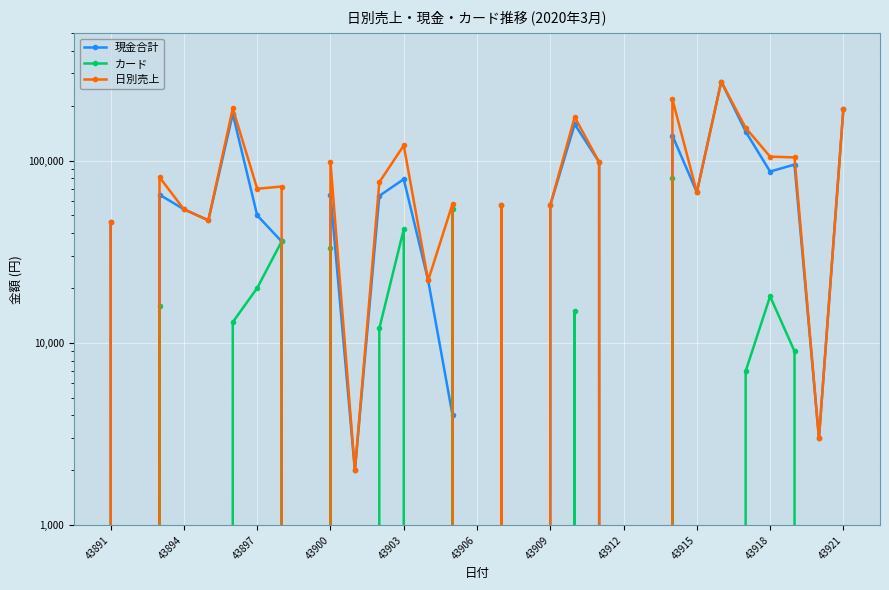

What is the difference between the 日別売上 values at 15 and 20?

98000